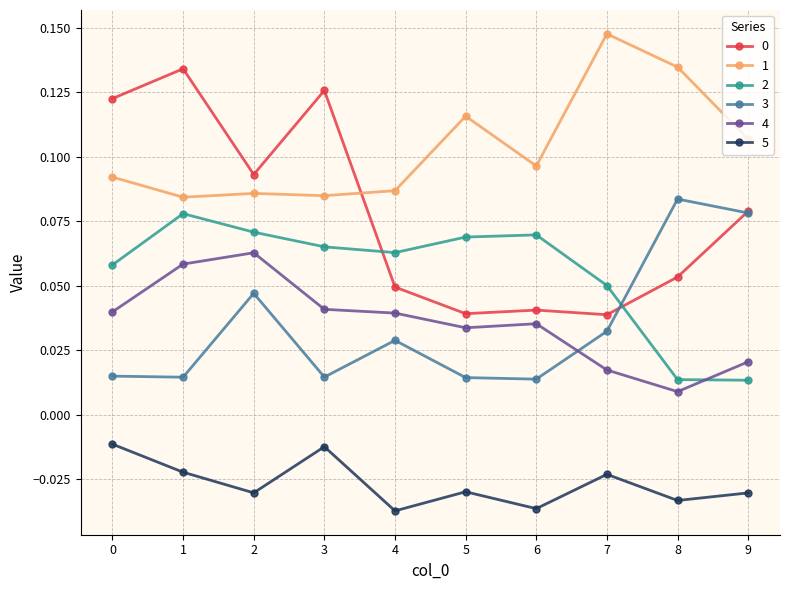

True or false: 4 has a value of 0.1 at 0.

False